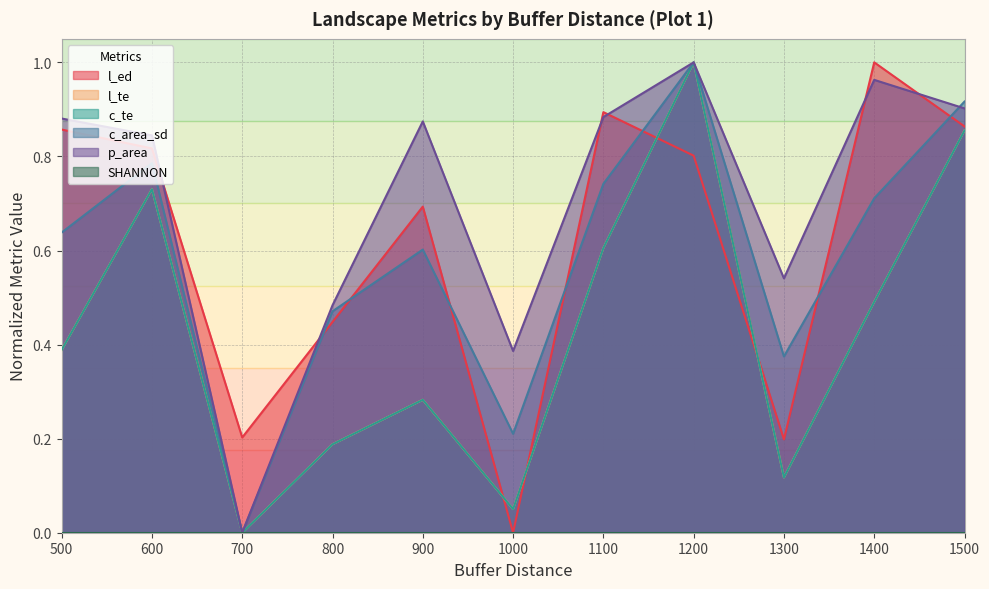

Does the chart display data point markers on the line(s)?

No